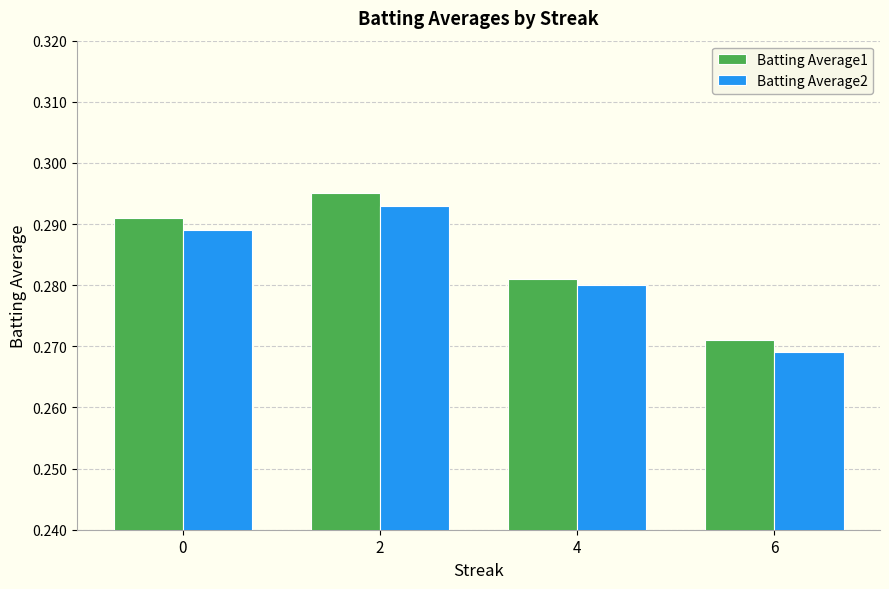

Are the bars horizontal?

No